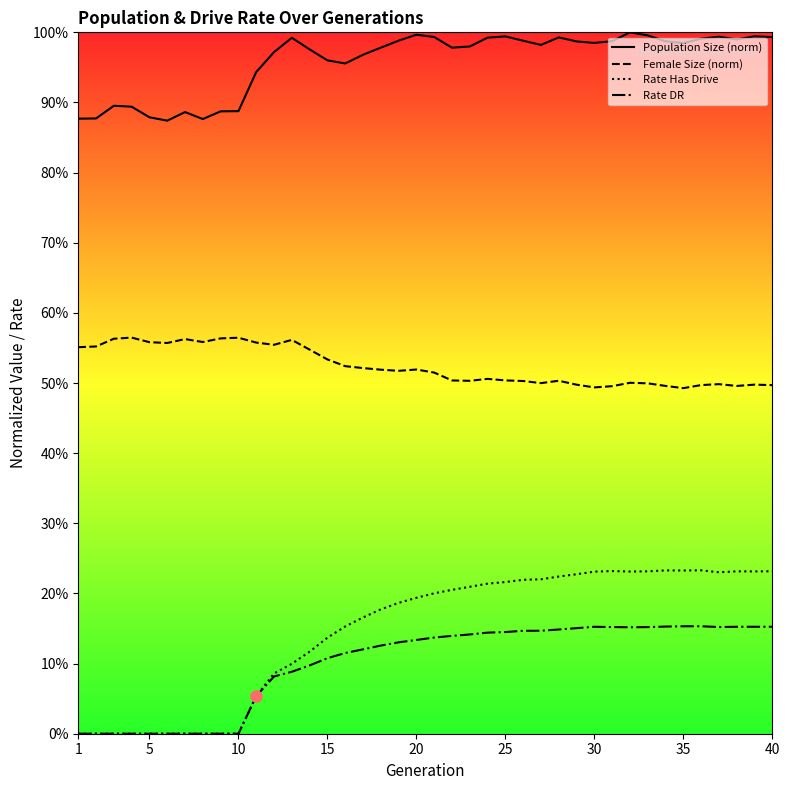

True or false: Rate DR and Rate Has Drive intersect in this chart.

False